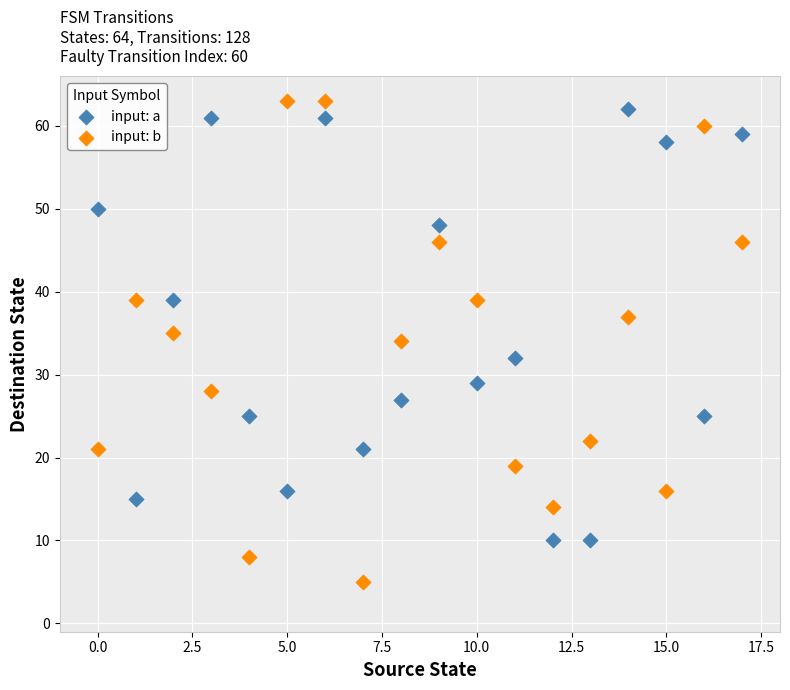

Which series contains the lowest Y value?

input: b